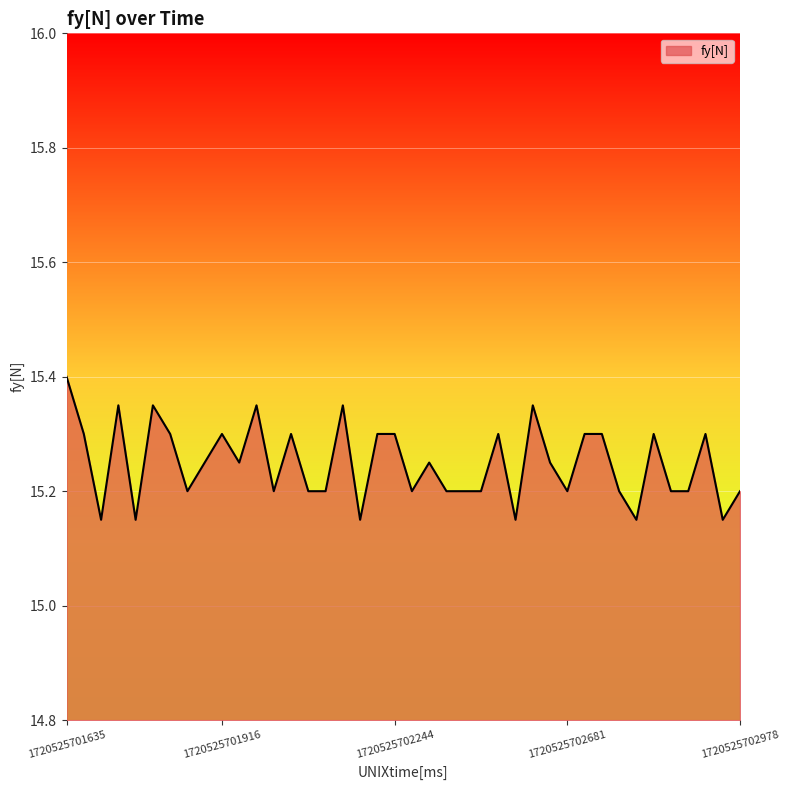

What is the maximum value shown in the chart?

15.4